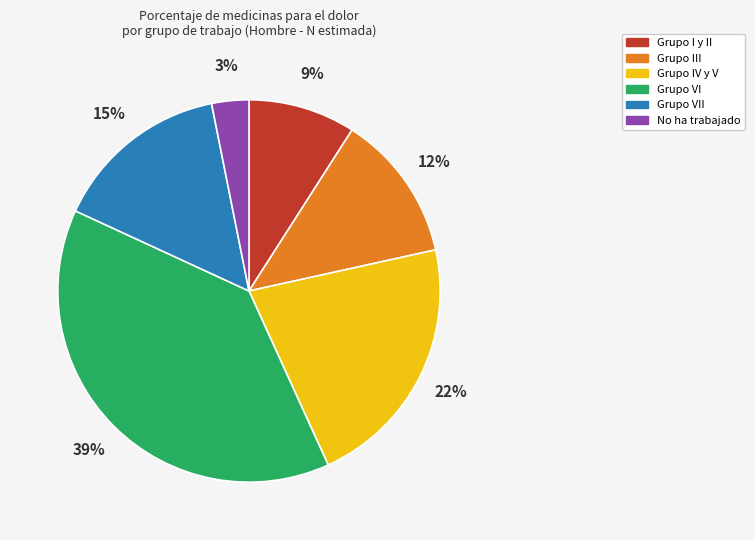

To the nearest percent, what is the average slice percentage?

17%